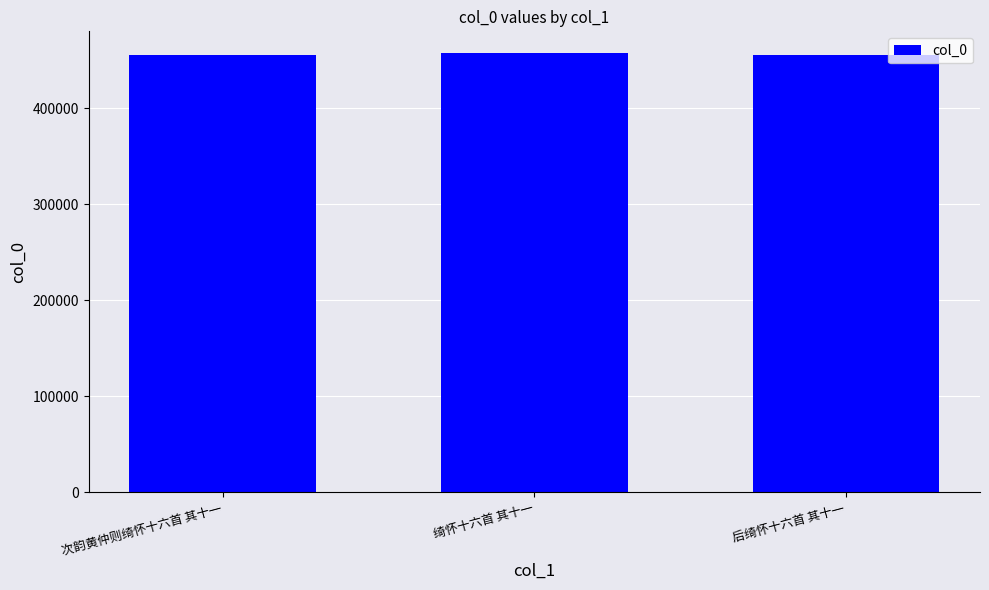

Approximately how many times larger is the value at 后绮怀十六首 其十一 compared to 次韵黄仲则绮怀十六首 其十一?

1.0